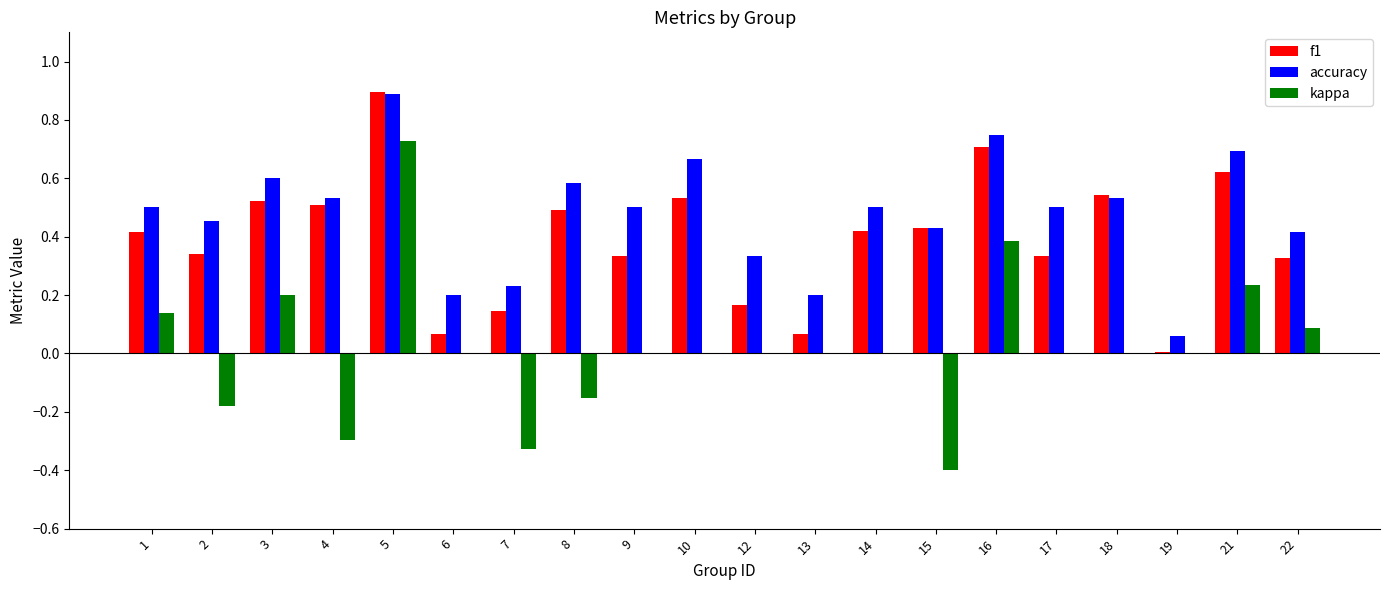

What is the sum of the accuracy values at 17 and 14?

1.0